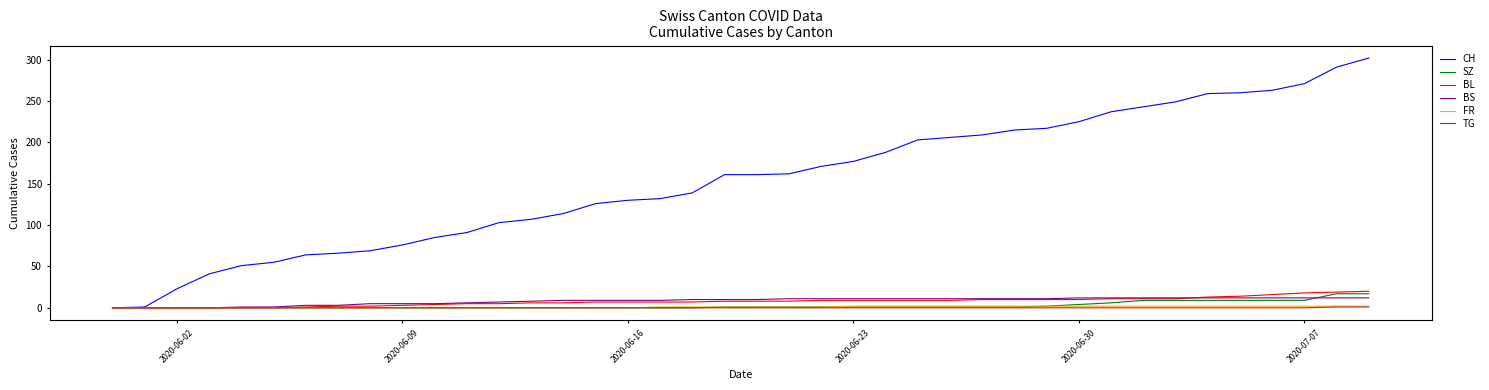

How many lines are shown in the chart?

6